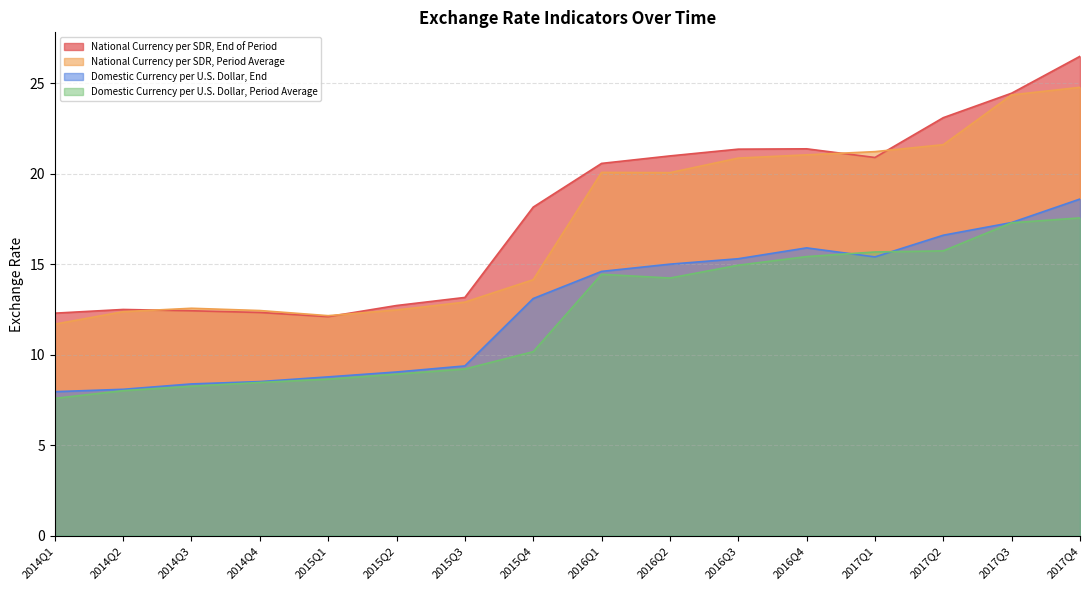

What is the spread (max minus min) of values at 2016Q3?

6.4